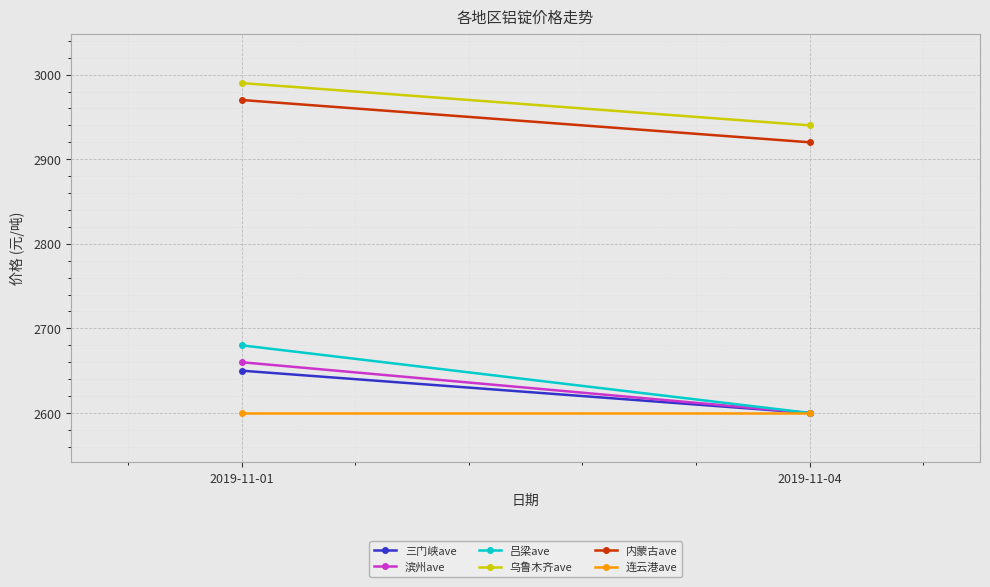

What is the difference between the maximum and minimum values in the 吕梁ave series?

80